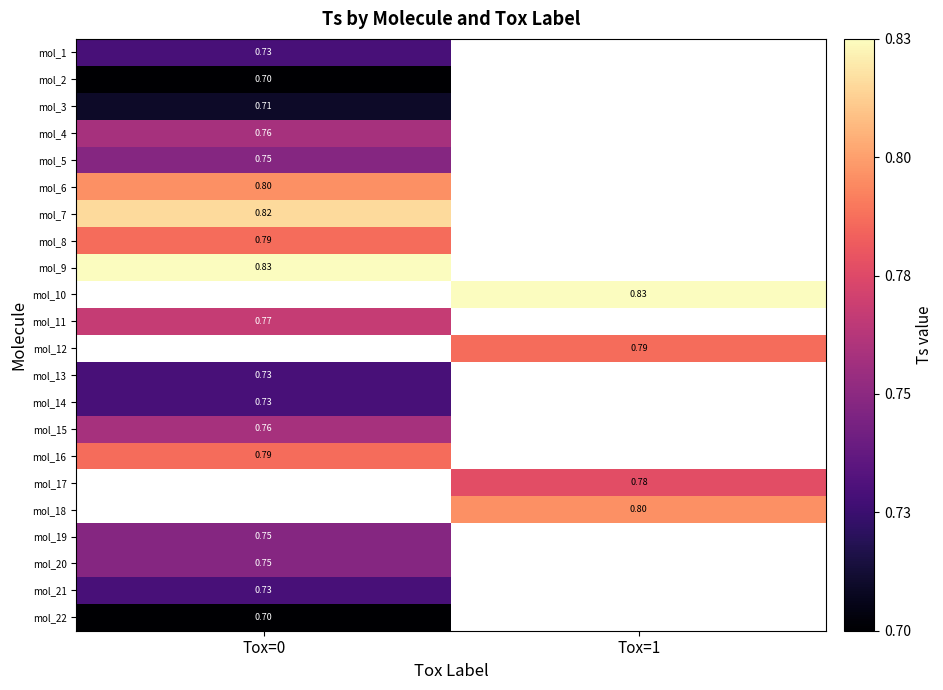

List the series in order of their peak value, lowest first.

mol_2, mol_22, mol_3, mol_1, mol_13, mol_14, mol_21, mol_5, mol_19, mol_20, mol_4, mol_15, mol_11, mol_8, mol_16, mol_6, mol_7, mol_9, mol_10, mol_12, mol_17, mol_18